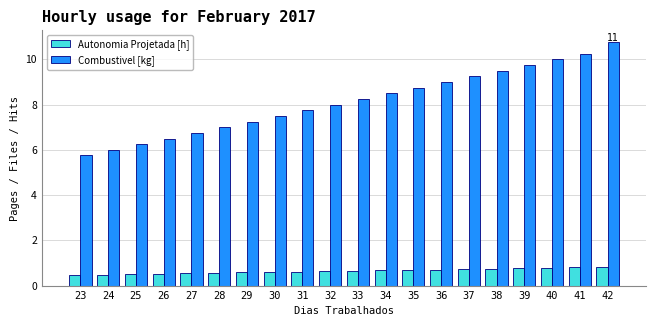

What is the difference between the highest and lowest values at 33?

7.6